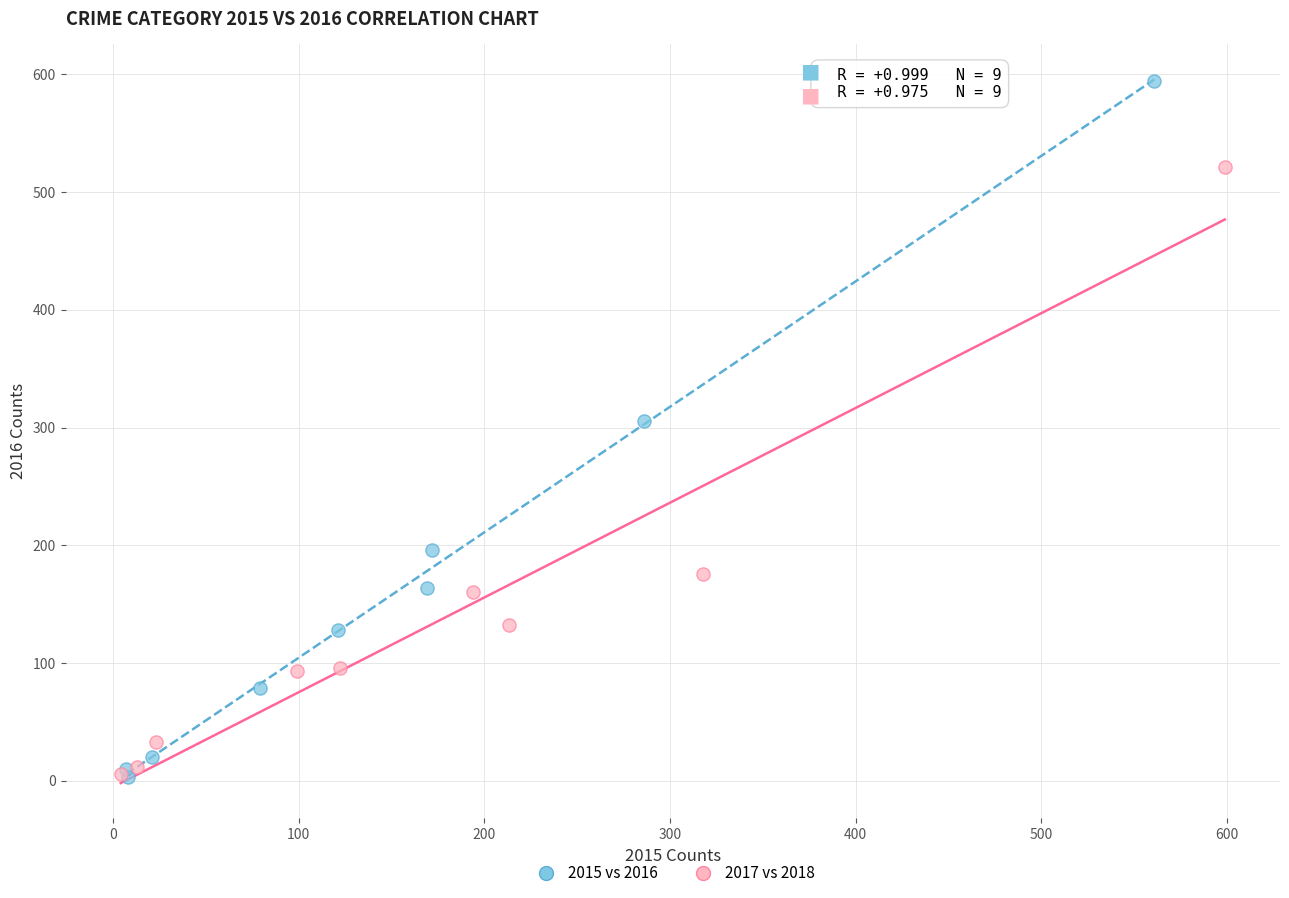

Which series has the largest Y range (max minus min)?

2015 vs 2016